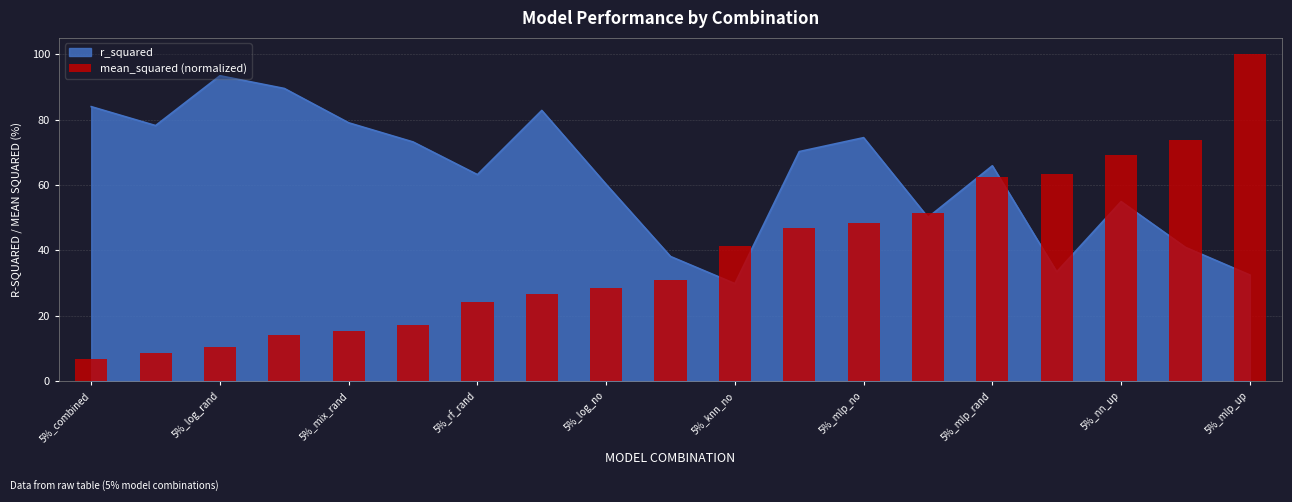

At which category does the chart reach its minimum across all series?

5%_combined